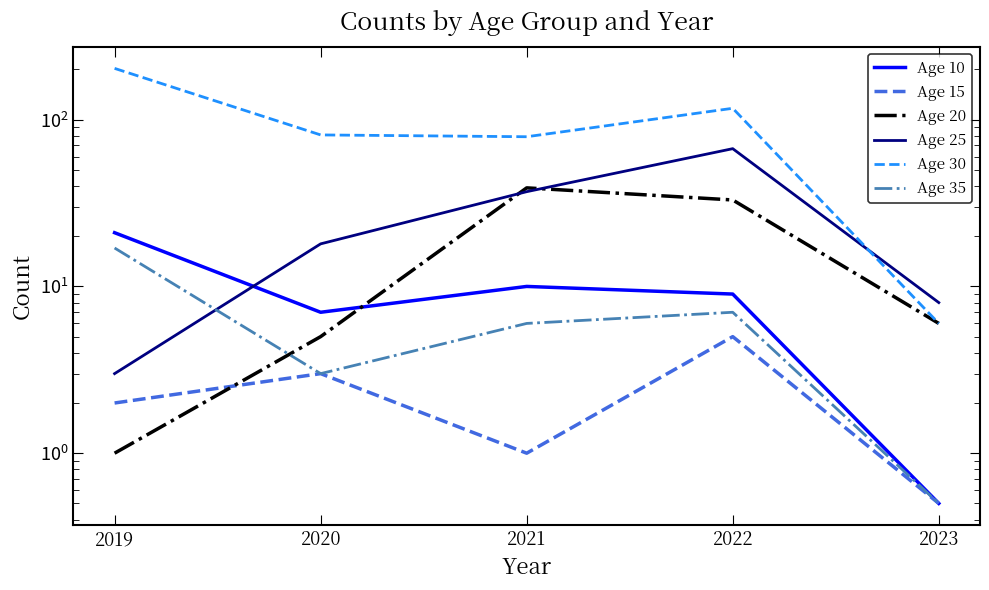

The Age 30 series shows 154.2 at 2022. True or false?

False